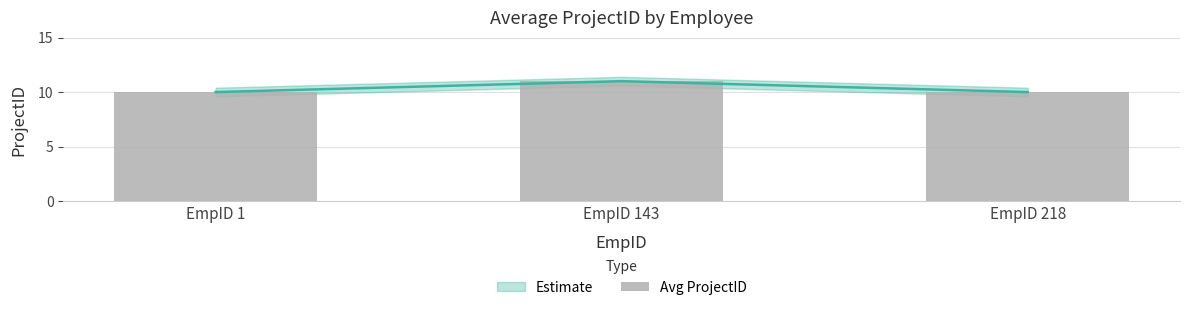

How many data points are above 10?

1